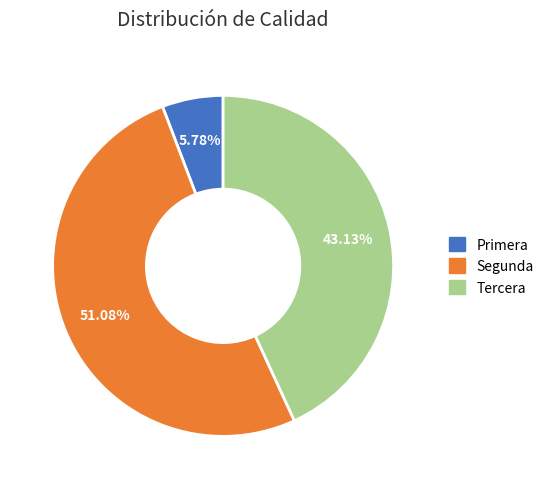

Is there a majority slice in this chart?

Yes